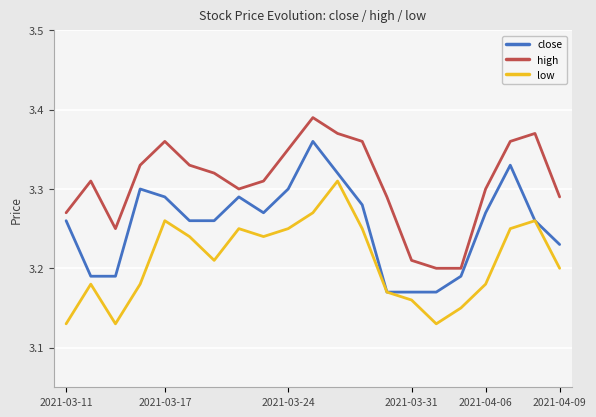

True or false: high and low cross at least once.

False